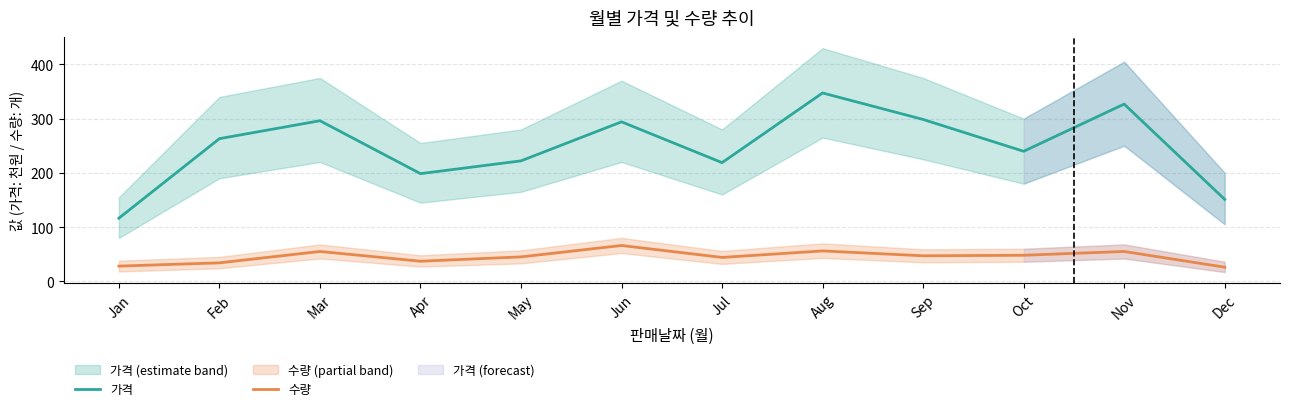

Is this an area chart (filled region under the line)?

No